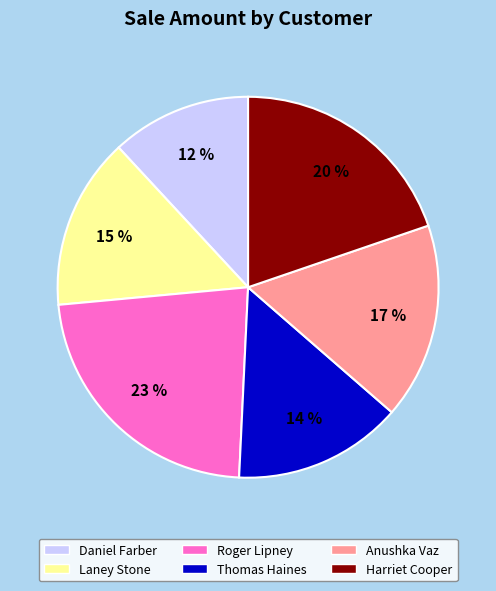

What is the largest slice in the pie chart?

Roger Lipney